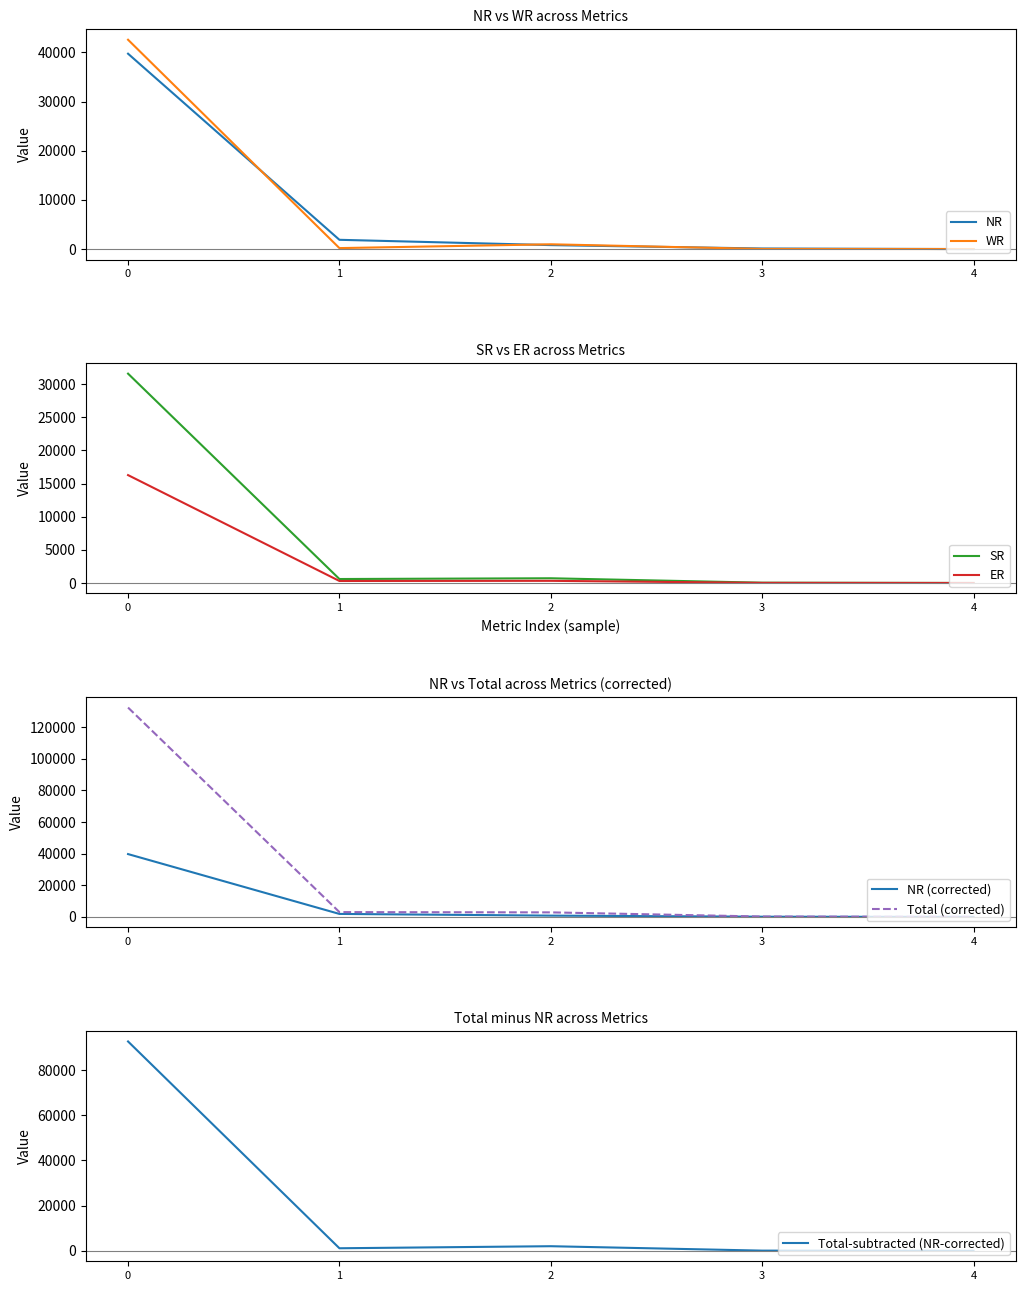

What is the sum of all ER values?

16919